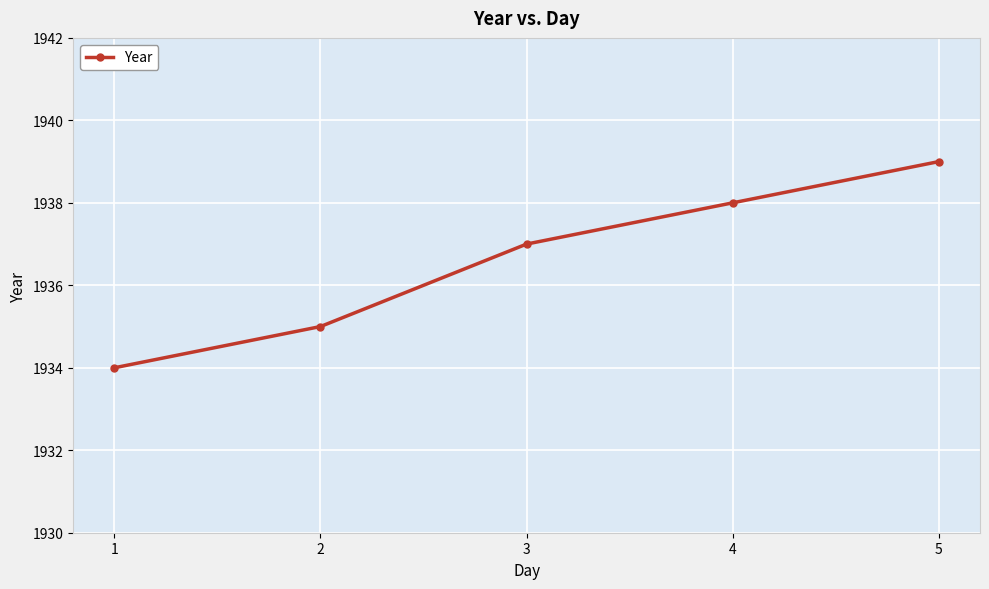

Which category has the highest value across all series?

5